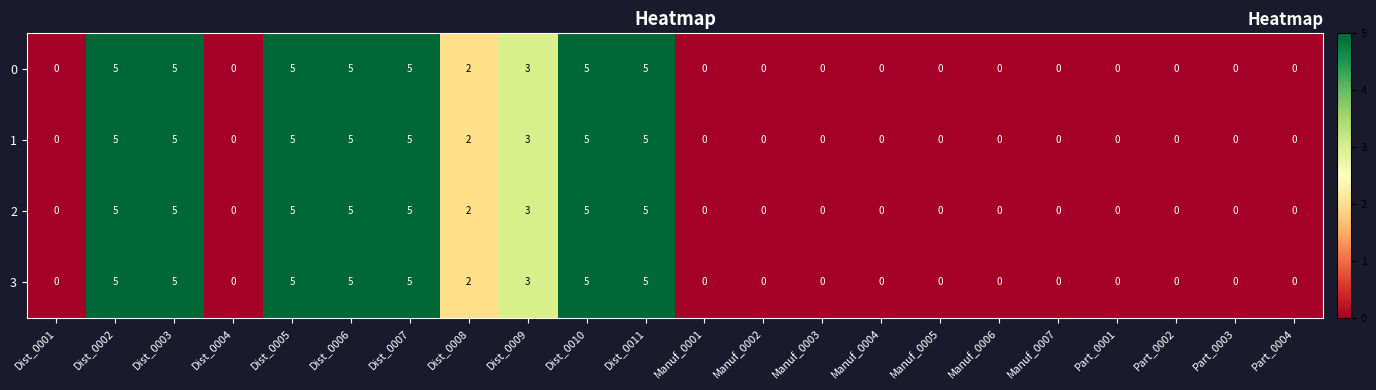

Where is 1 nearest to the value 2?

Dist_0008